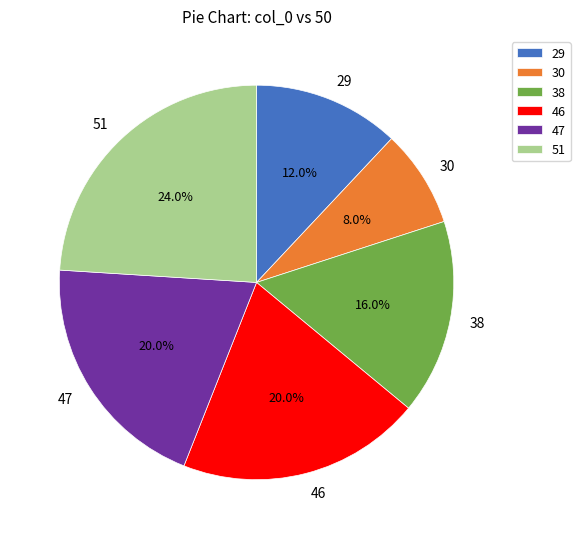

Which category has the biggest portion of the pie?

51